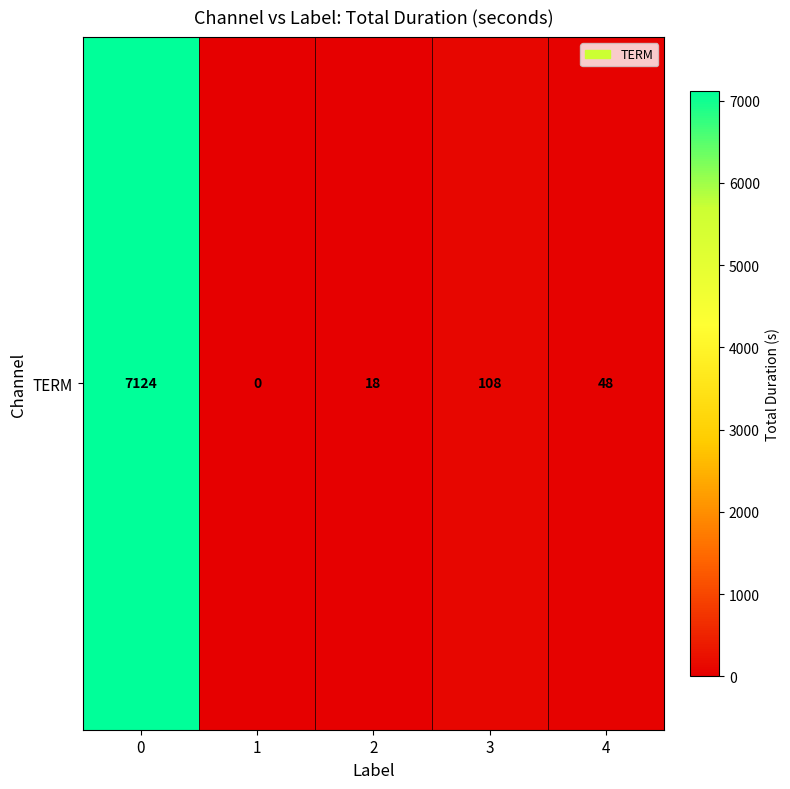

What is the difference between the maximum and minimum values?

7124